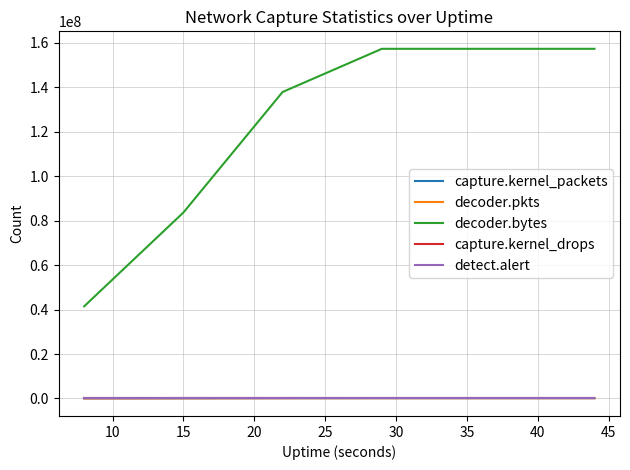

Which series has the widest spread of values?

decoder.bytes